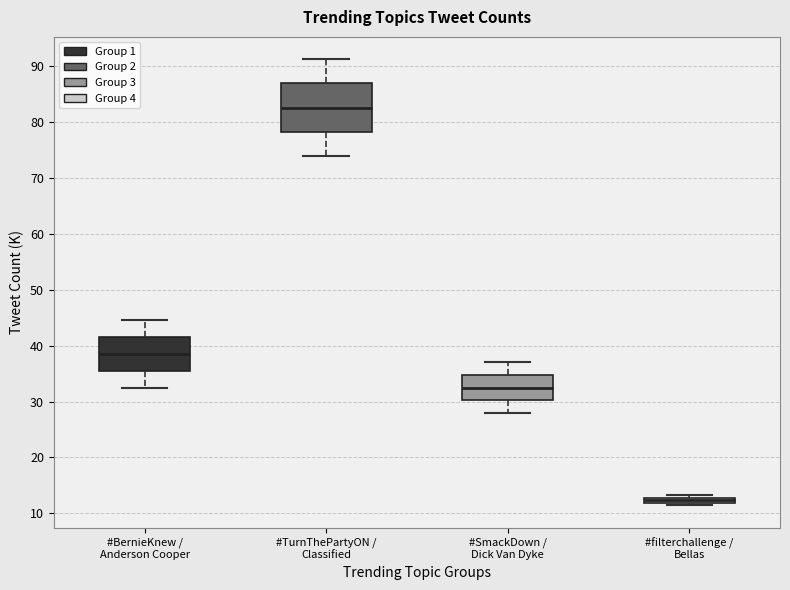

Which box's median line is the highest?

#TurnThePartyON / Classified